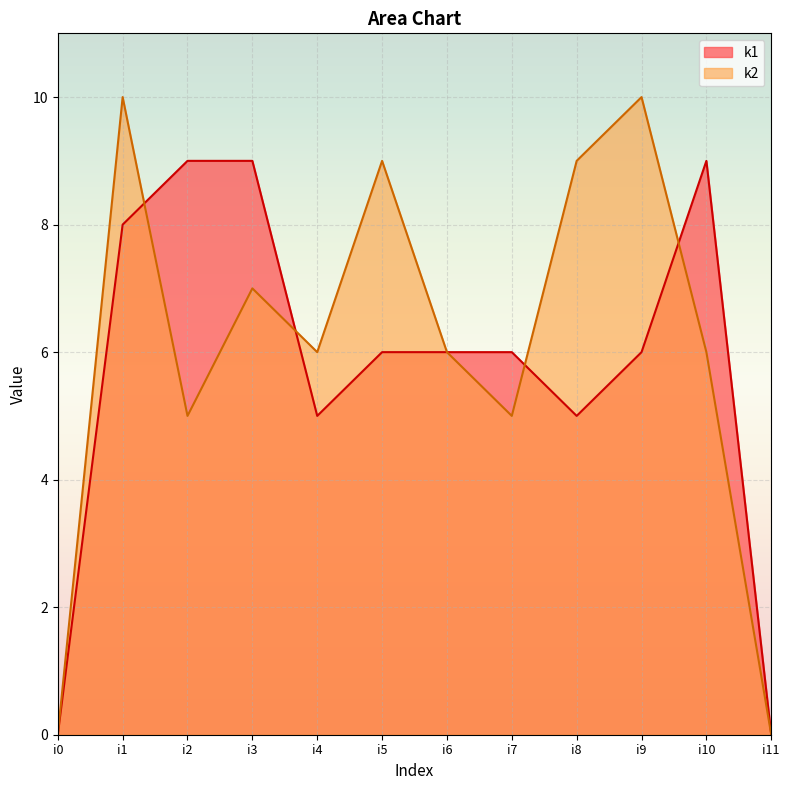

Rank the categories by k1 value from lowest to highest.

i0, i11, i4, i8, i5, i6, i7, i9, i1, i2, i3, i10